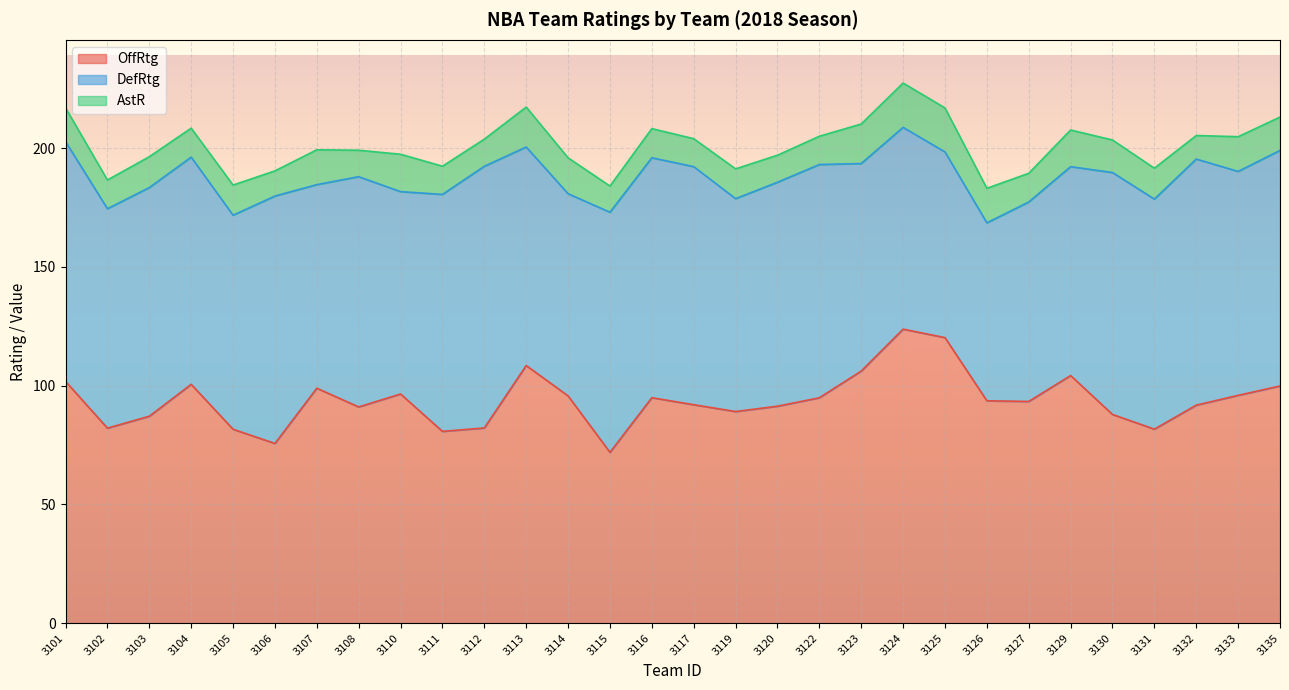

Which category has the lowest value in the OffRtg series?

3115